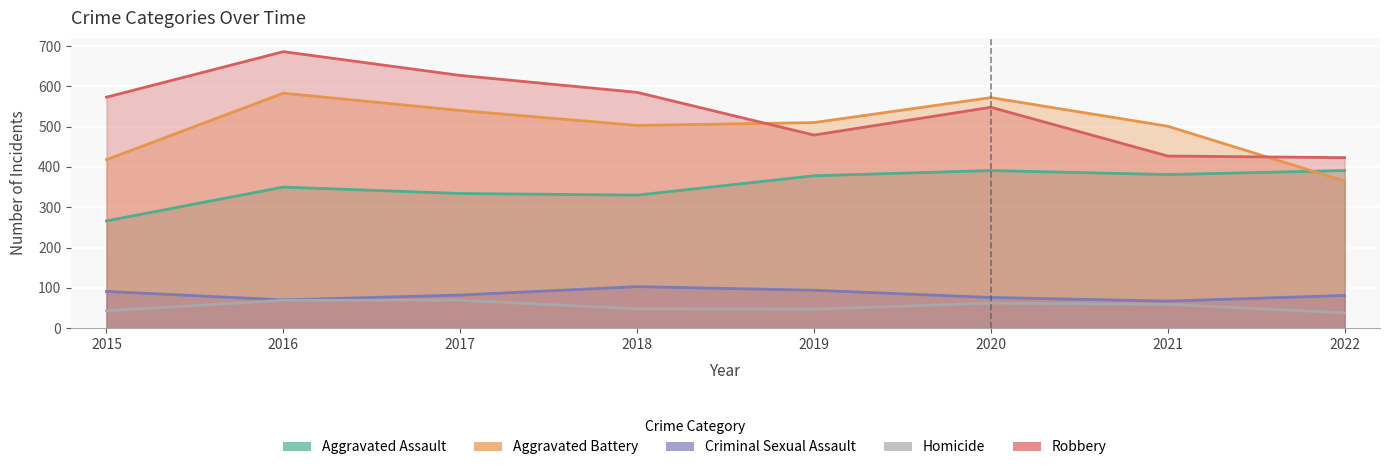

List the series in order of their peak value, highest first.

Robbery, Aggravated Battery, Aggravated Assault, Criminal Sexual Assault, Homicide